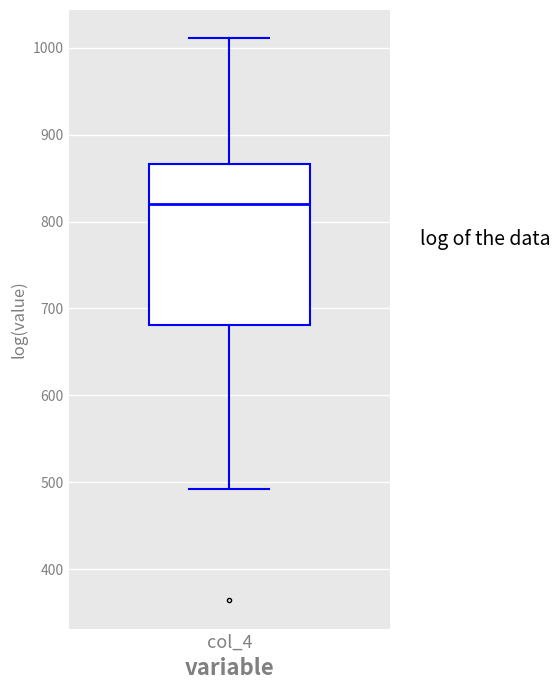

Where does the upper whisker of the box for col_4 end on the y-axis? The values are not printed on the chart, so give them approximately, as read against the axis.

1010